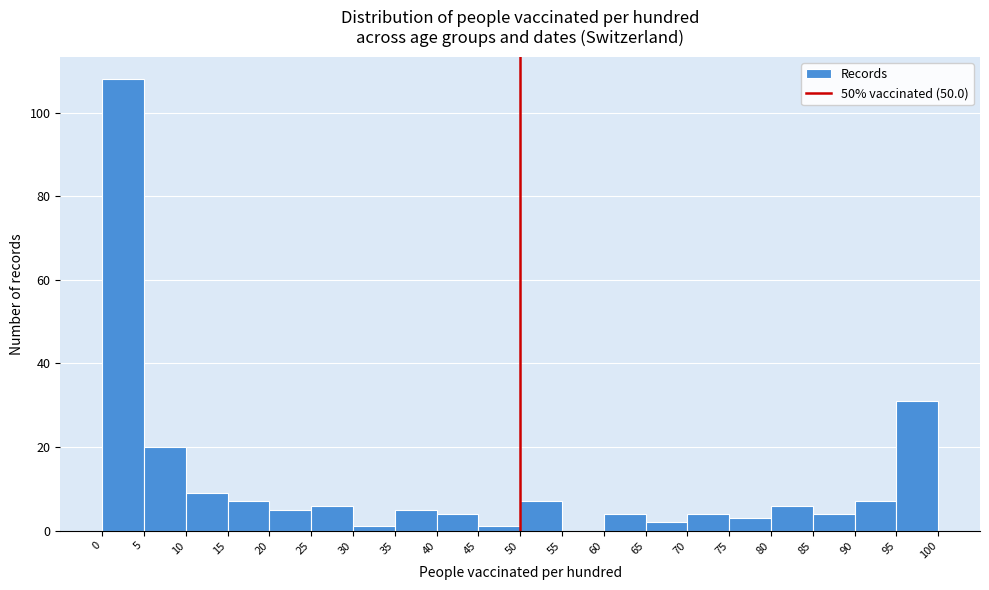

Reading left to right, transcribe this chart: for each bar, give the range it covers on the x-axis and its height. The values are not printed on the chart, so give them approximately, as read against the axis.

0 to 5: 108
5 to 10: 20
10 to 15: 10
15 to 20: 8
20 to 25: 6
25 to 30: 6
30 to 35: under 2
35 to 40: 6
40 to 45: 4
45 to 50: under 2
50 to 55: 8
55 to 60: 0
60 to 65: 4
65 to 70: 2
70 to 75: 4
75 to 80: 4
80 to 85: 6
85 to 90: 4
90 to 95: 8
95 to 100: 32